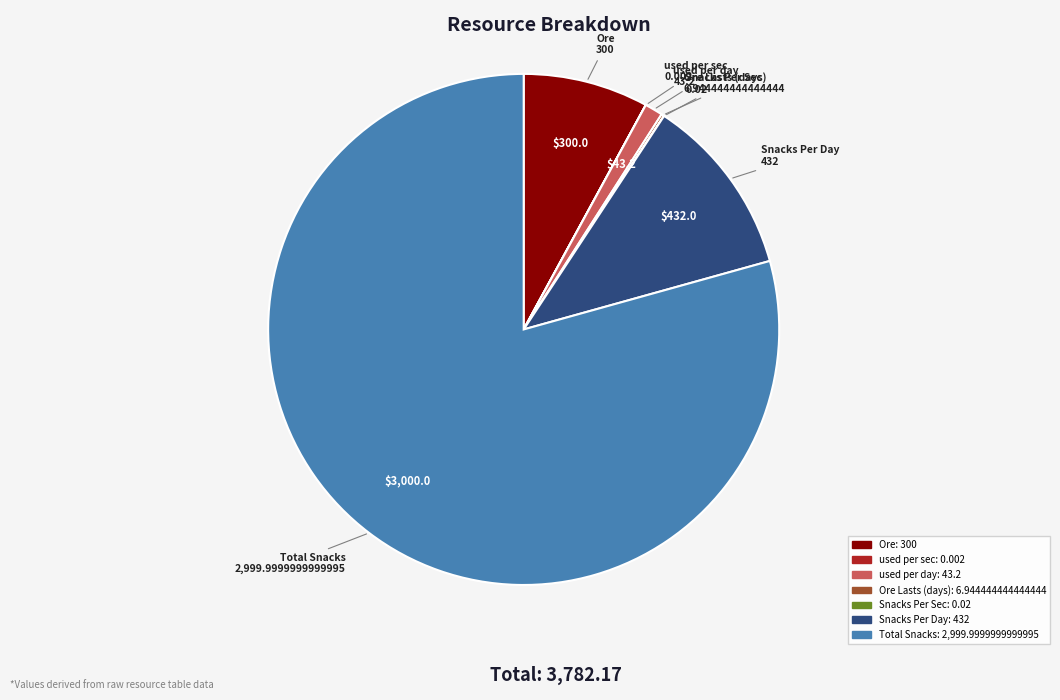

Is there a majority slice in this chart?

Yes